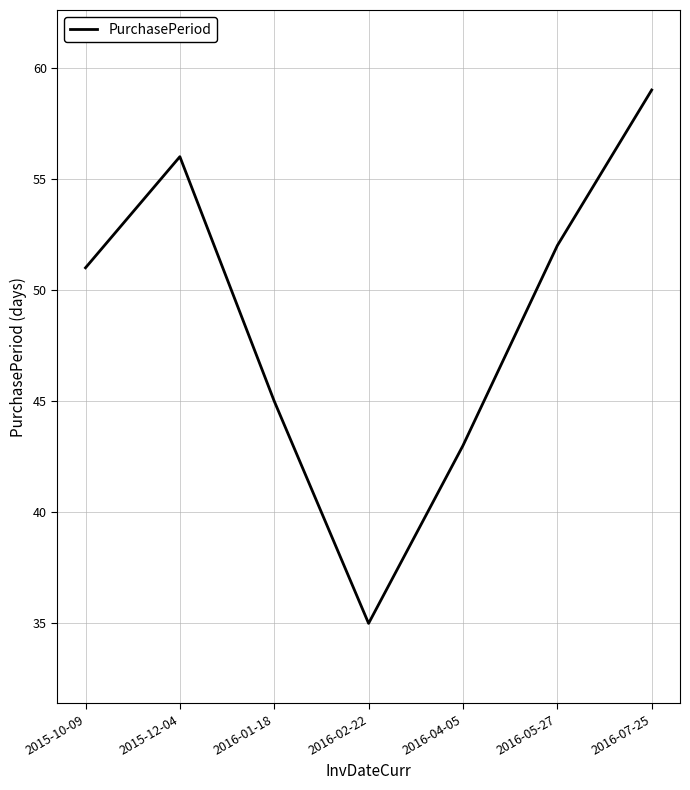

What is the maximum value shown in the chart?

59